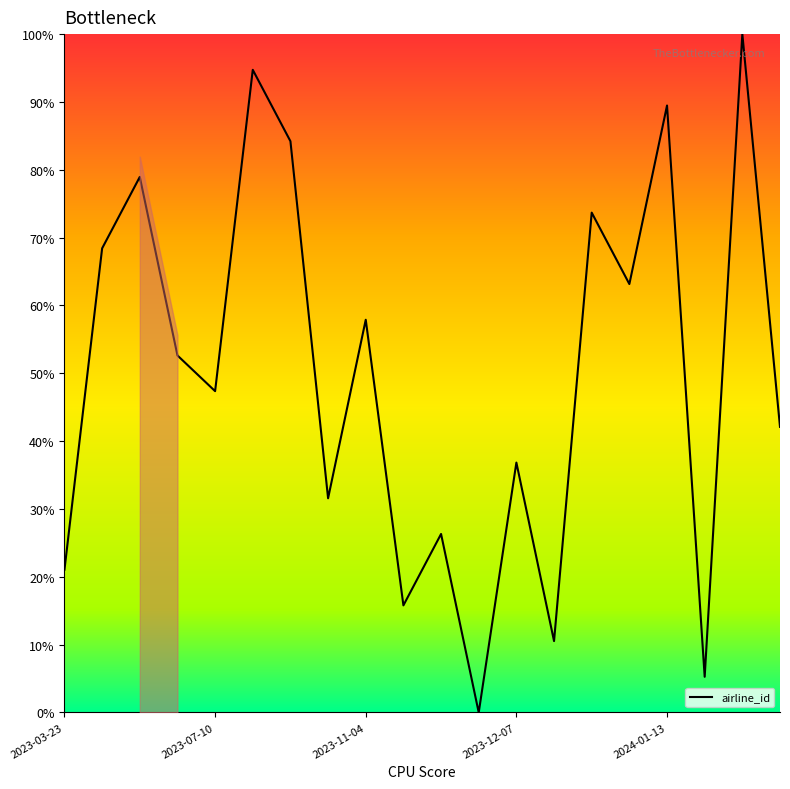

What is the difference between the maximum and minimum values?

100.0